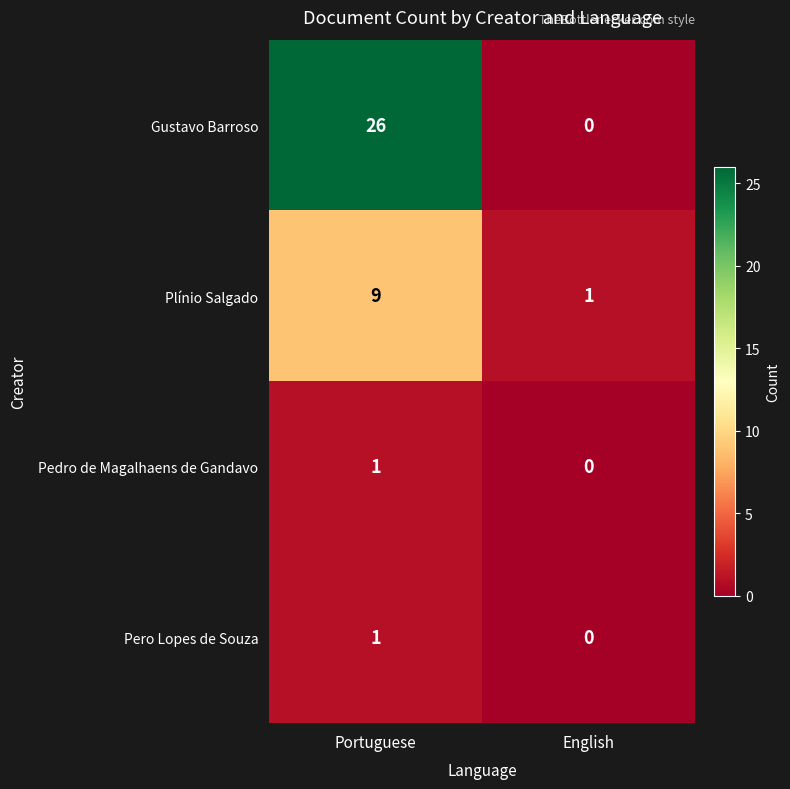

The value of Plínio Salgado at Portuguese is 9. True or false?

True